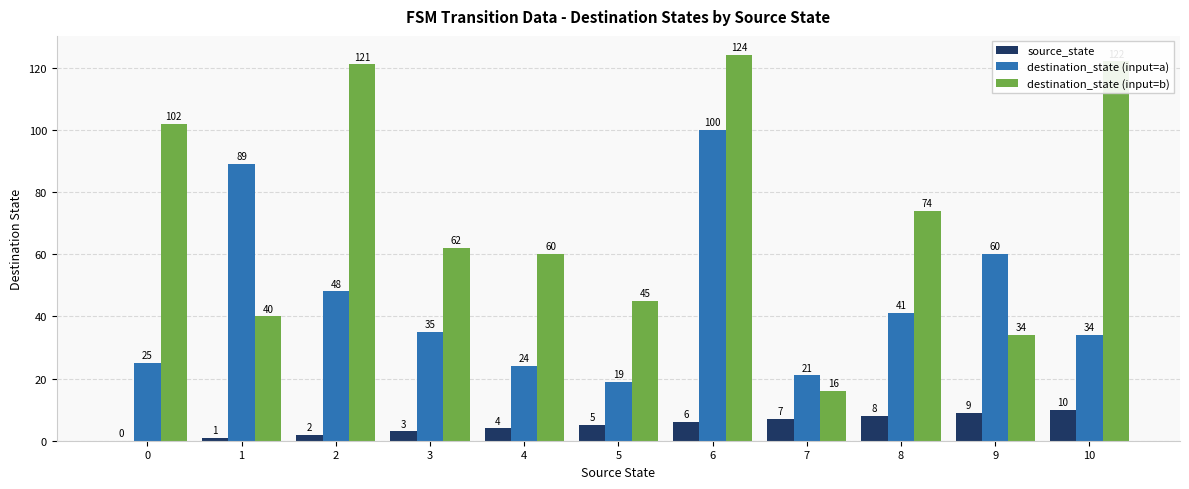

At which category is the sum across all series the highest?

6